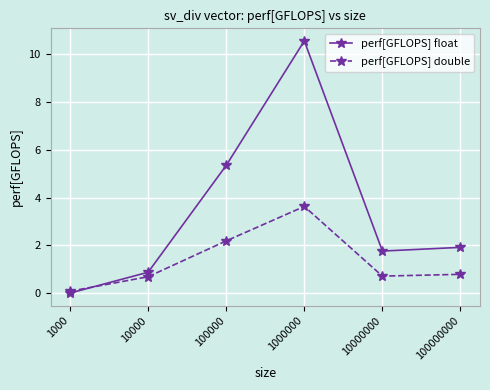

Which series changed the most between 10000 and 100000000?

perf[GFLOPS] float